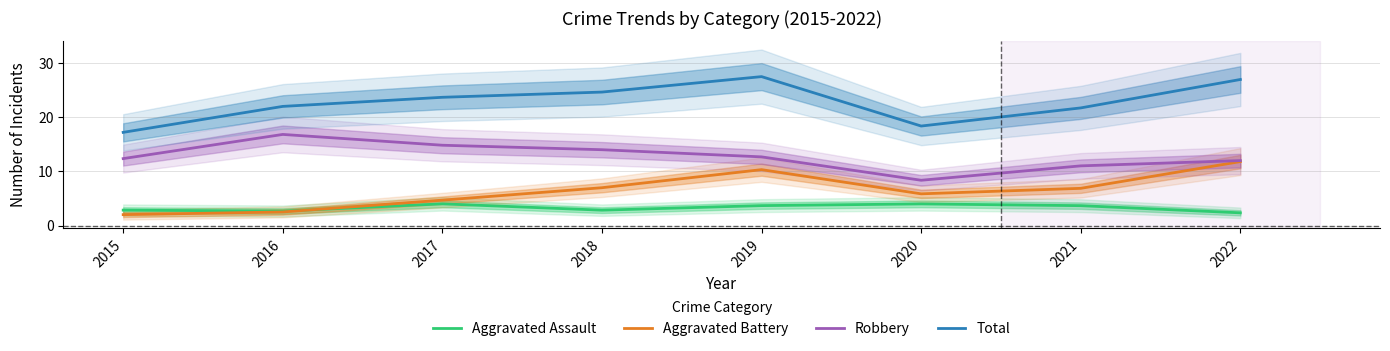

Which category has the lowest value in the Total series?

2015